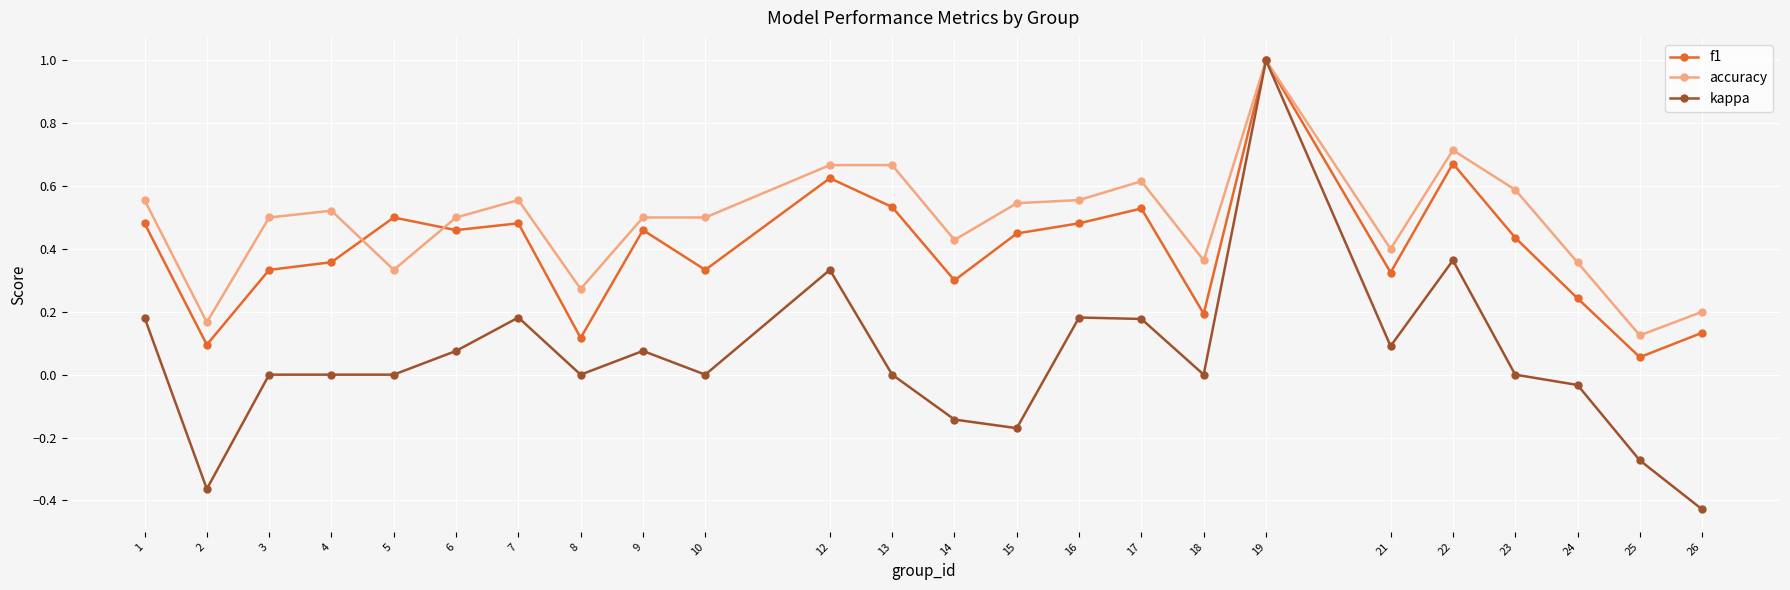

At which label does kappa first exceed 0?

1